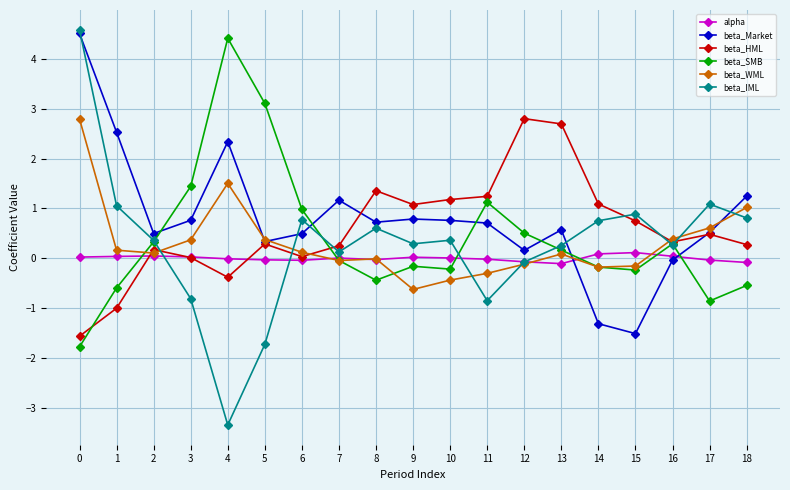

At which category does beta_Market reach its first local valley?

2